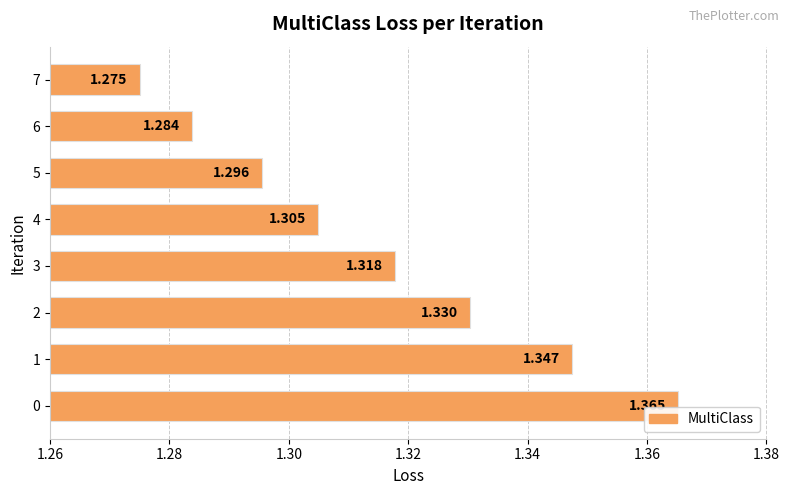

What is the greatest value displayed?

1.4